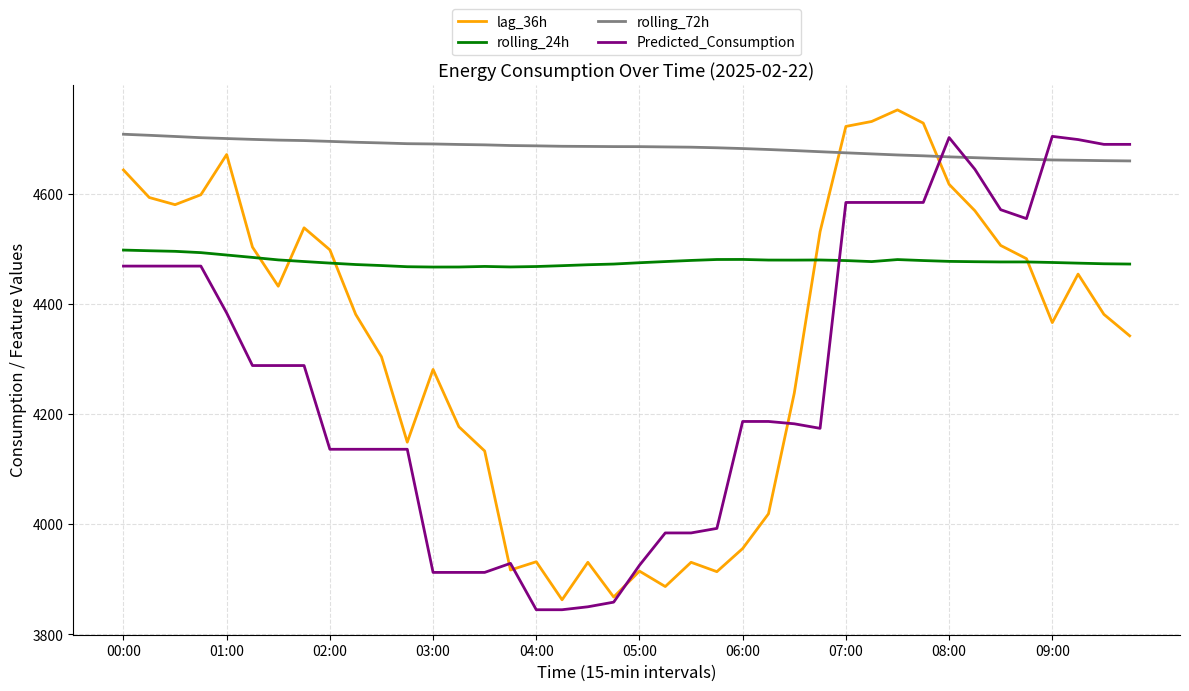

How many times do rolling_72h and lag_36h cross each other?

2